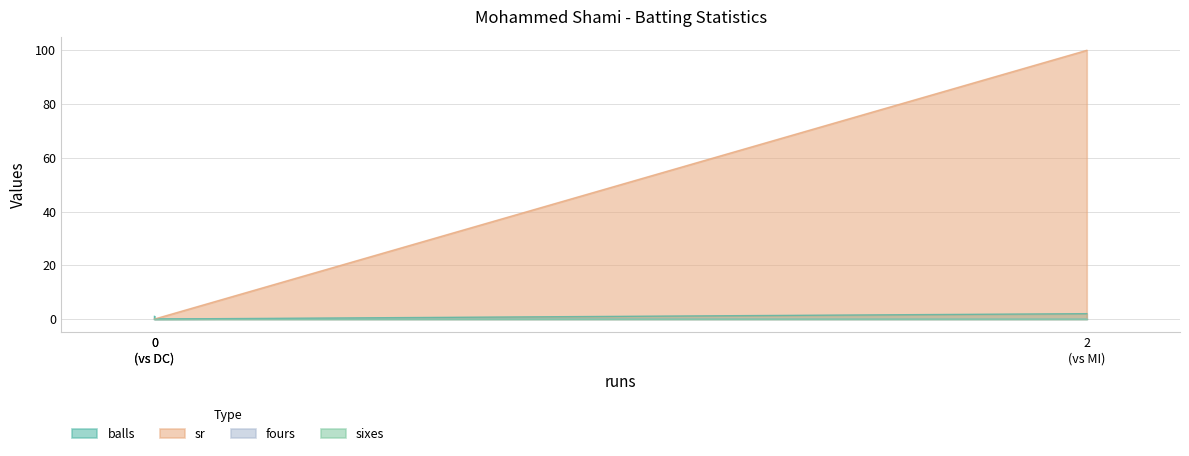

The value of sr at 0 is 50. True or false?

False